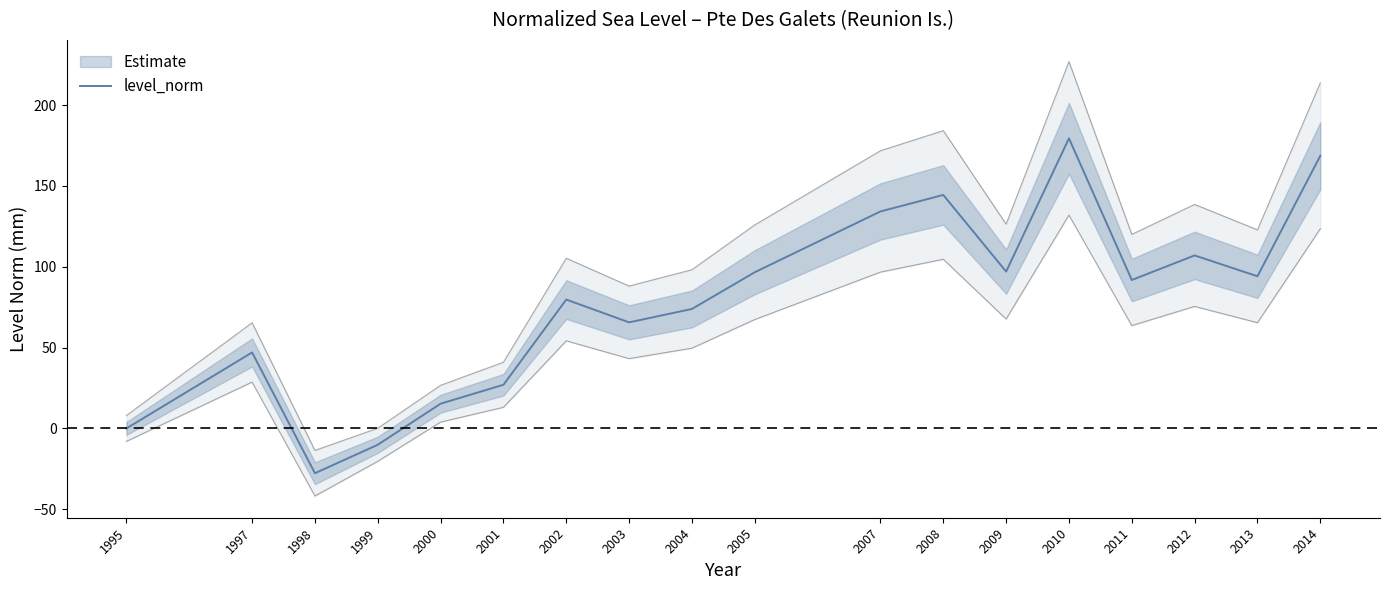

What is the minimum value shown in the chart?

-27.7